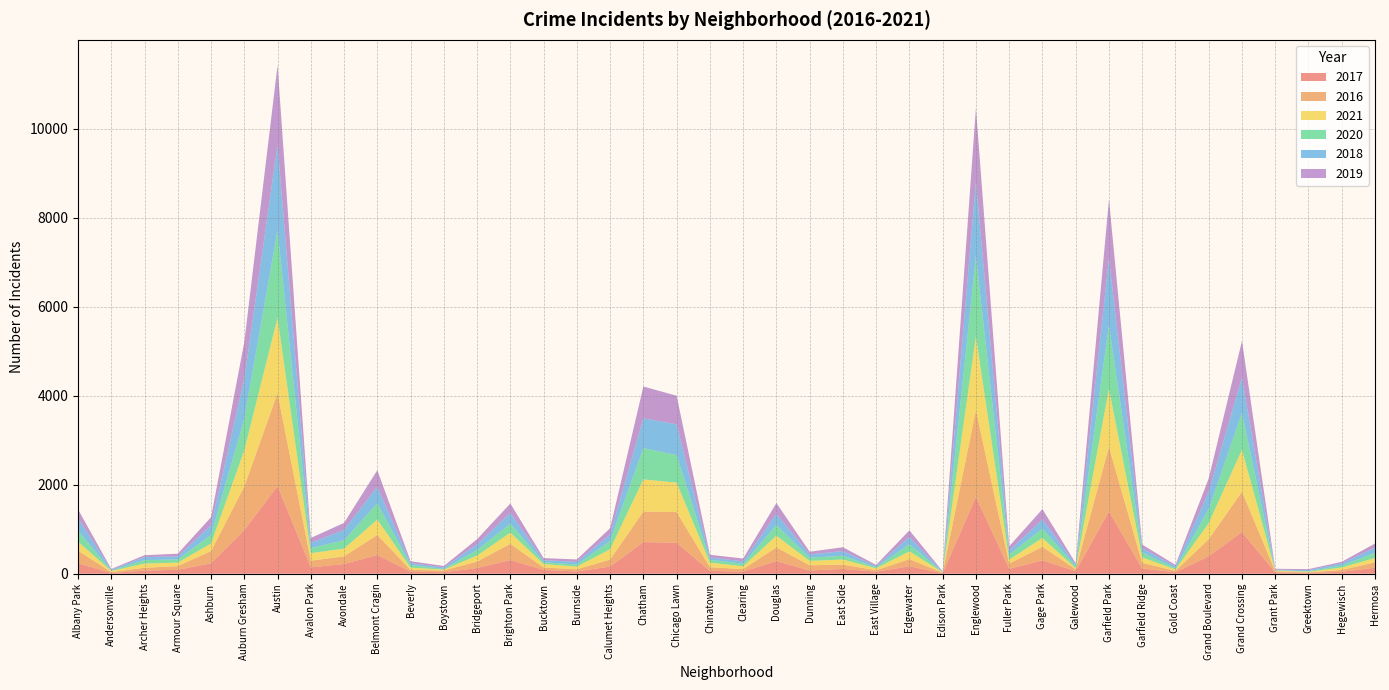

Reading right to left, transcribe all the data shown in this chart.

2017: Hermosa=133	Hegewisch=43	Greektown=20	Grant Park=30	Grand Crossing=936	Grand Boulevard=392	Gold Coast=31	Garfield Ridge=118	Garfield Park=1401	Galewood=58	Gage Park=301	Fuller Park=110	Englewood=1727	Edison Park=12	Edgewater=166	East Village=46	East Side=108	Dunning=72	Douglas=284	Clearing=49	Chinatown=63	Chicago Lawn=695	Chatham=711	Calumet Heights=162	Burnside=50	Bucktown=85	Brighton Park=308	Bridgeport=128	Boystown=33	Beverly=47	Belmont Cragin=420	Avondale=218	Avalon Park=143	Austin=1971	Auburn Gresham=978	Ashburn=233	Armour Square=88	Archer Heights=69	Andersonville=17	Albany Park=235
2016: Hermosa=124	Hegewisch=42	Greektown=11	Grant Park=26	Grand Crossing=908	Grand Boulevard=384	Gold Coast=33	Garfield Ridge=126	Garfield Park=1449	Galewood=42	Gage Park=305	Fuller Park=118	Englewood=1948	Edison Park=12	Edgewater=162	East Village=32	East Side=97	Dunning=117	Douglas=308	Clearing=54	Chinatown=84	Chicago Lawn=690	Chatham=687	Calumet Heights=157	Burnside=49	Bucktown=55	Brighton Park=363	Bridgeport=146	Boystown=39	Beverly=40	Belmont Cragin=451	Avondale=172	Avalon Park=151	Austin=2086	Auburn Gresham=983	Ashburn=276	Armour Square=83	Archer Heights=65	Andersonville=20	Albany Park=282
2021: Hermosa=97	Hegewisch=54	Greektown=14	Grant Park=15	Grand Crossing=941	Grand Boulevard=363	Gold Coast=31	Garfield Ridge=123	Garfield Park=1304	Galewood=25	Gage Park=197	Fuller Park=89	Englewood=1659	Edison Park=6	Edgewater=176	East Village=43	East Side=114	Dunning=100	Douglas=262	Clearing=63	Chinatown=103	Chicago Lawn=661	Chatham=721	Calumet Heights=231	Burnside=60	Bucktown=77	Brighton Park=251	Bridgeport=134	Boystown=21	Beverly=49	Belmont Cragin=346	Avondale=174	Avalon Park=168	Austin=1695	Auburn Gresham=811	Ashburn=170	Armour Square=79	Archer Heights=94	Andersonville=25	Albany Park=203
2020: Hermosa=115	Hegewisch=46	Greektown=12	Grant Park=7	Grand Crossing=829	Grand Boulevard=313	Gold Coast=28	Garfield Ridge=110	Garfield Park=1429	Galewood=43	Gage Park=213	Fuller Park=112	Englewood=1802	Edison Park=5	Edgewater=157	East Village=24	East Side=85	Dunning=70	Douglas=243	Clearing=56	Chinatown=63	Chicago Lawn=619	Chatham=703	Calumet Heights=185	Burnside=47	Bucktown=41	Brighton Park=204	Bridgeport=124	Boystown=14	Beverly=62	Belmont Cragin=366	Avondale=189	Avalon Park=113	Austin=1968	Auburn Gresham=708	Ashburn=193	Armour Square=70	Archer Heights=78	Andersonville=8	Albany Park=246
2018: Hermosa=117	Hegewisch=49	Greektown=24	Grant Park=15	Grand Crossing=795	Grand Boulevard=388	Gold Coast=43	Garfield Ridge=94	Garfield Park=1509	Galewood=41	Gage Park=204	Fuller Park=87	Englewood=1671	Edison Park=9	Edgewater=164	East Village=26	East Side=105	Dunning=74	Douglas=246	Clearing=55	Chinatown=52	Chicago Lawn=691	Chatham=670	Calumet Heights=145	Burnside=60	Bucktown=47	Brighton Park=239	Bridgeport=129	Boystown=34	Beverly=41	Belmont Cragin=368	Avondale=233	Avalon Park=115	Austin=1911	Auburn Gresham=898	Ashburn=218	Armour Square=69	Archer Heights=69	Andersonville=18	Albany Park=281
2019: Hermosa=93	Hegewisch=34	Greektown=22	Grant Park=18	Grand Crossing=820	Grand Boulevard=301	Gold Coast=32	Garfield Ridge=83	Garfield Park=1317	Galewood=28	Gage Park=232	Fuller Park=100	Englewood=1654	Edison Park=9	Edgewater=150	East Village=27	East Side=86	Dunning=61	Douglas=245	Clearing=64	Chinatown=61	Chicago Lawn=643	Chatham=714	Calumet Heights=142	Burnside=55	Bucktown=45	Brighton Park=213	Bridgeport=115	Boystown=33	Beverly=42	Belmont Cragin=375	Avondale=156	Avalon Park=114	Austin=1792	Auburn Gresham=827	Ashburn=180	Armour Square=61	Archer Heights=41	Andersonville=18	Albany Park=199